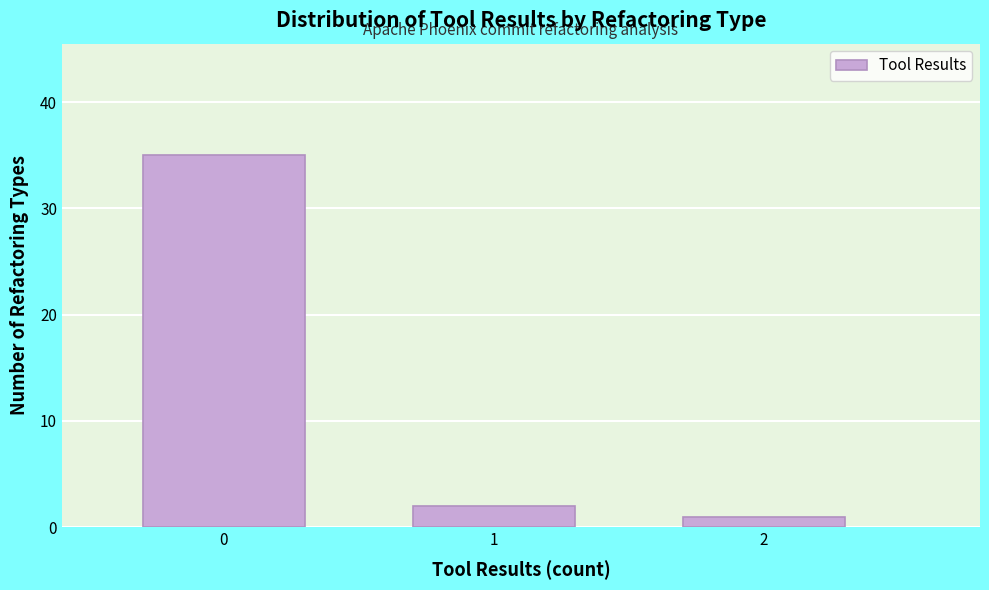

Reading left to right, extract all data points from this chart.

35	2	1